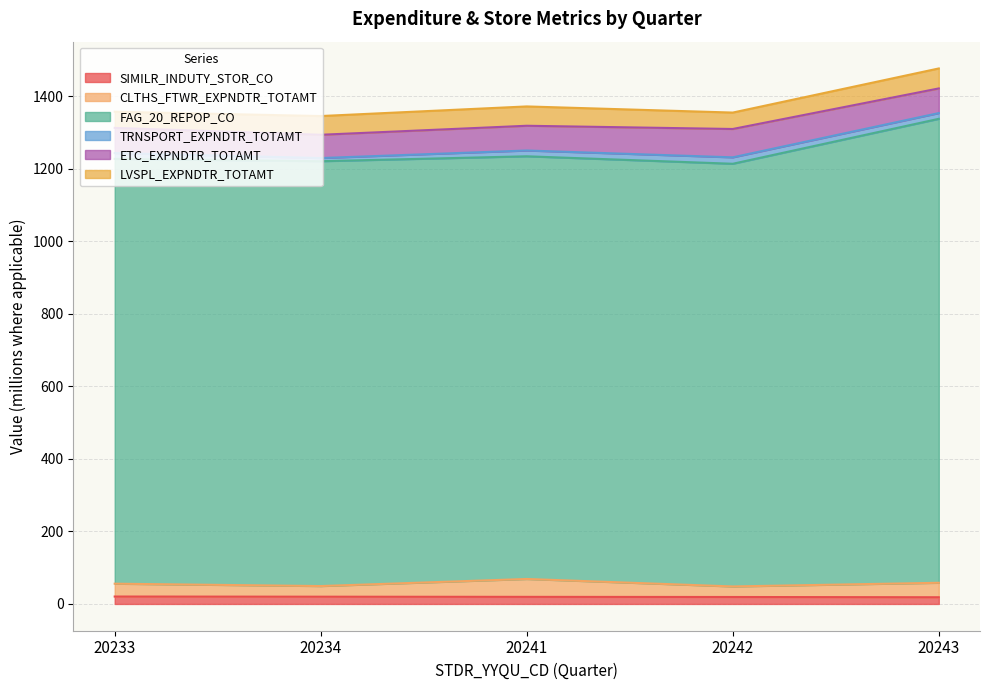

In CLTHS_FTWR_EXPNDTR_TOTAMT, how many points are higher than both neighbors (excluding endpoints)?

1